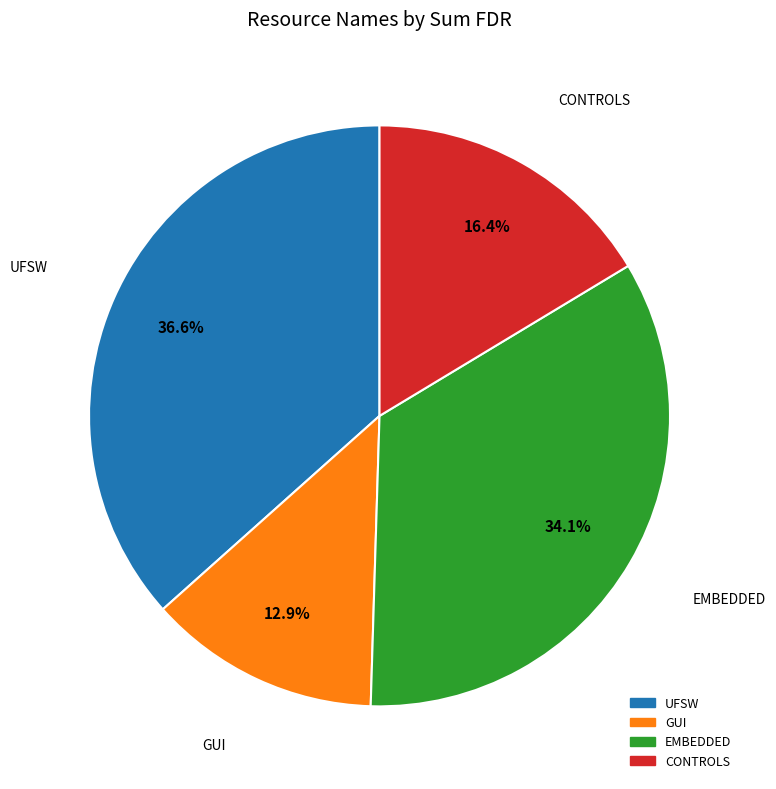

What percentage is the CONTROLS slice, to the nearest percent?

16%